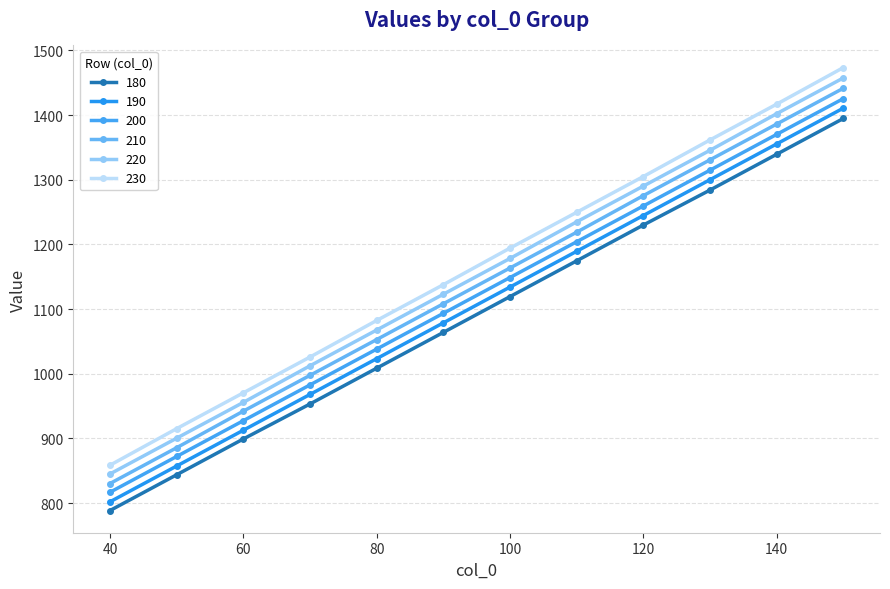

What is the difference between the maximum and minimum values in the 190 series?

608.8